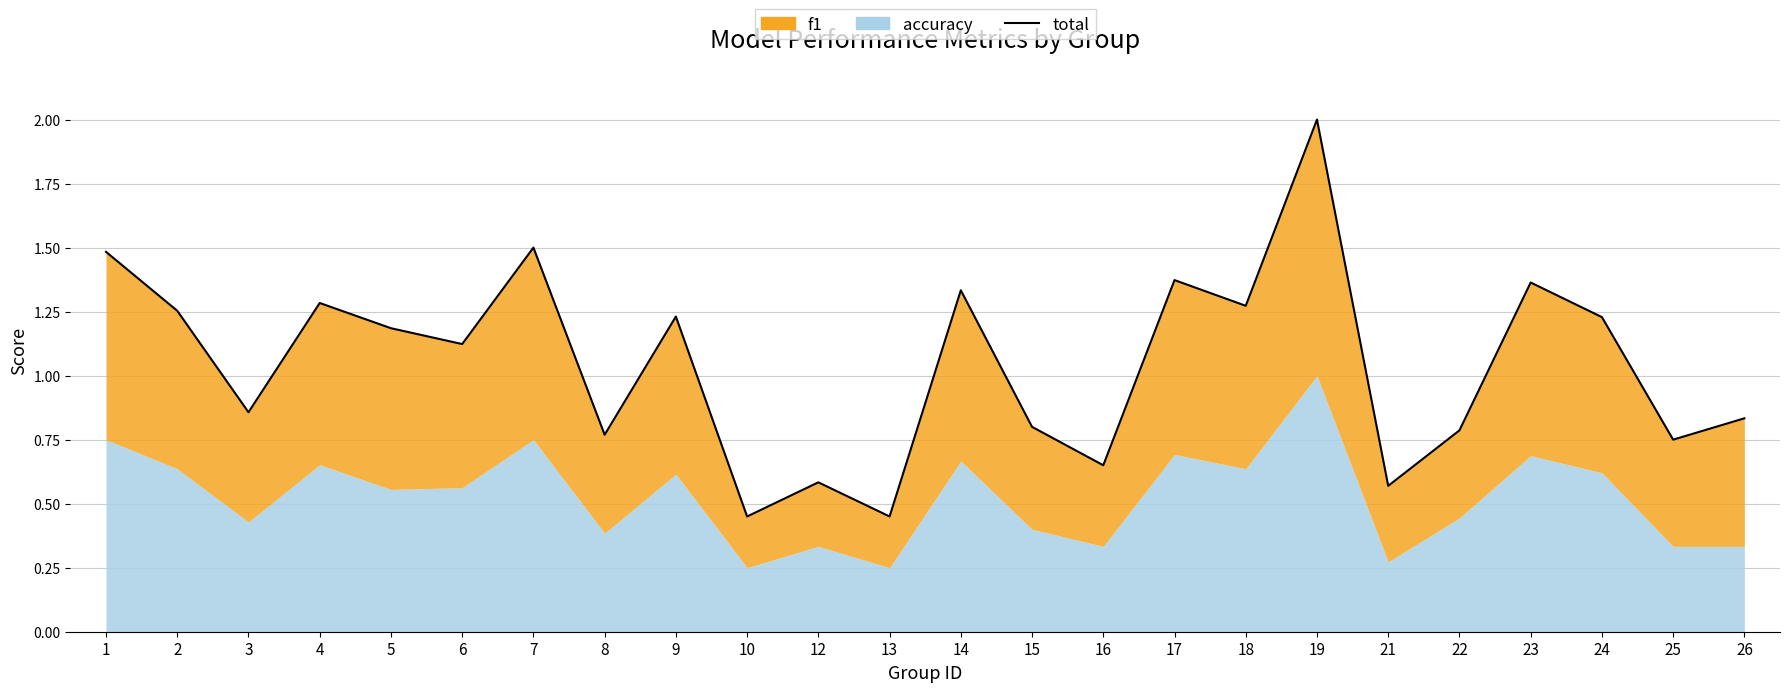

Reading right to left, transcribe all the data shown in this chart.

0.8	0.8	1.2	1.4	0.8	0.6	2.0	1.3	1.4	0.6	0.8	1.3	0.5	0.6	0.5	1.2	0.8	1.5	1.1	1.2	1.3	0.9	1.3	1.5